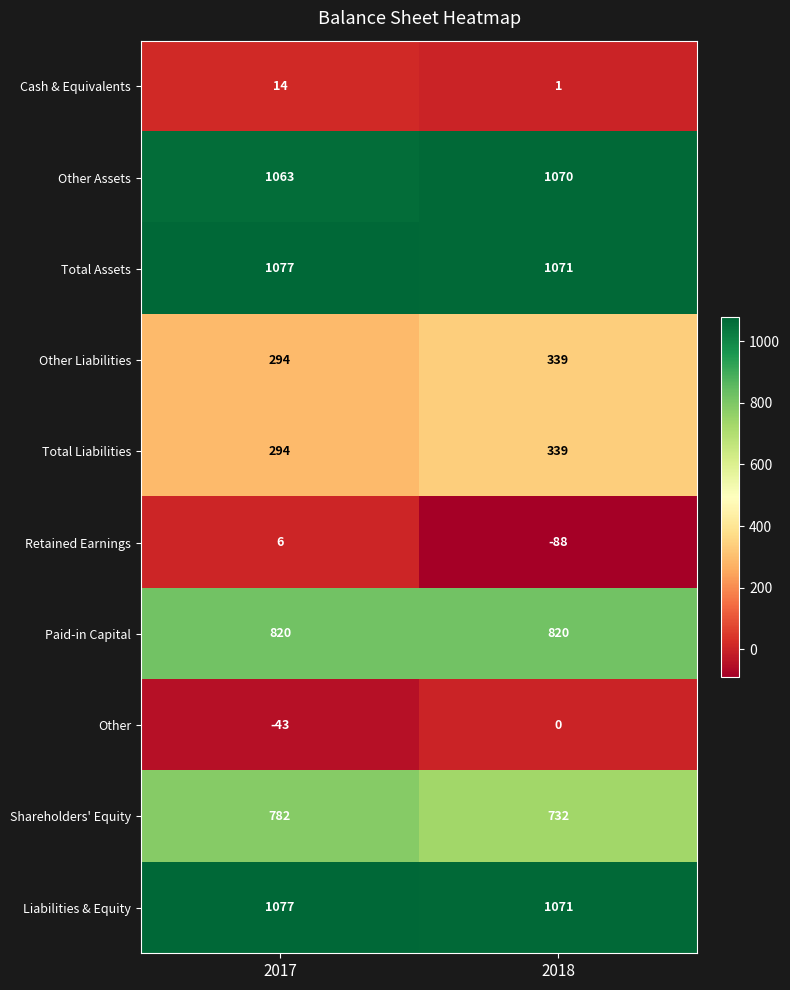

Which series has the largest range (max minus min)?

Retained Earnings